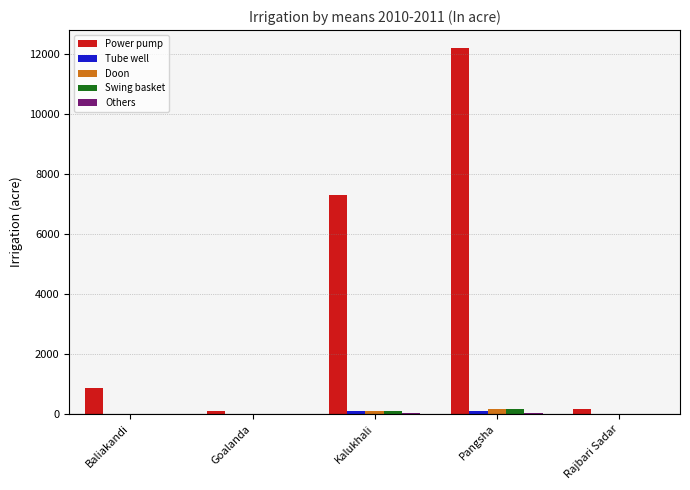

What is the sum of all Swing basket values?

250